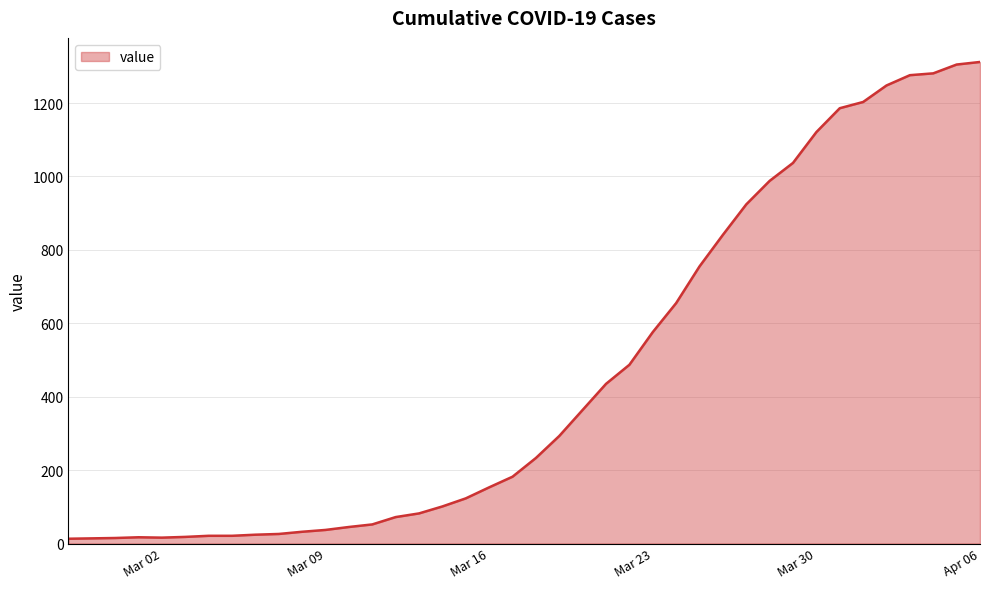

What is the difference between the maximum and minimum values?

1299